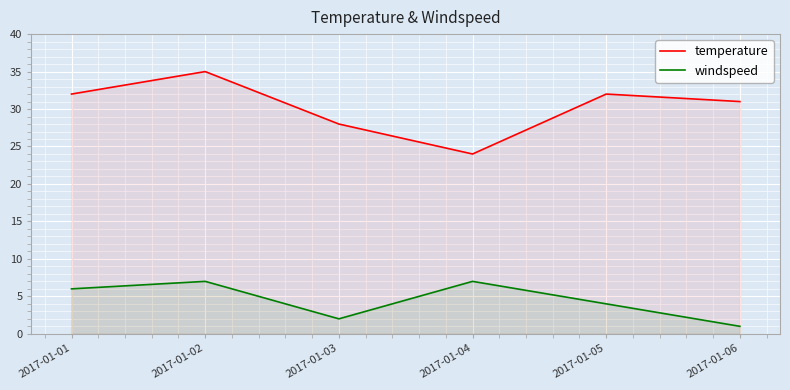

Rank the series at 2017-01-01 from highest to lowest value.

temperature, windspeed